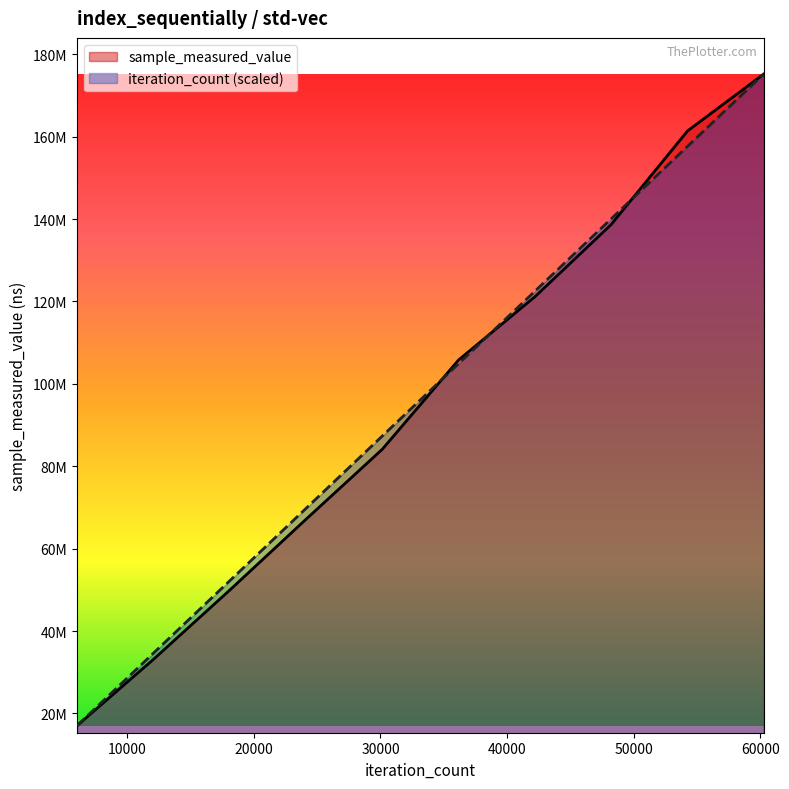

After their last crossing, which series has the higher values: iteration_count or sample_measured_value?

sample_measured_value